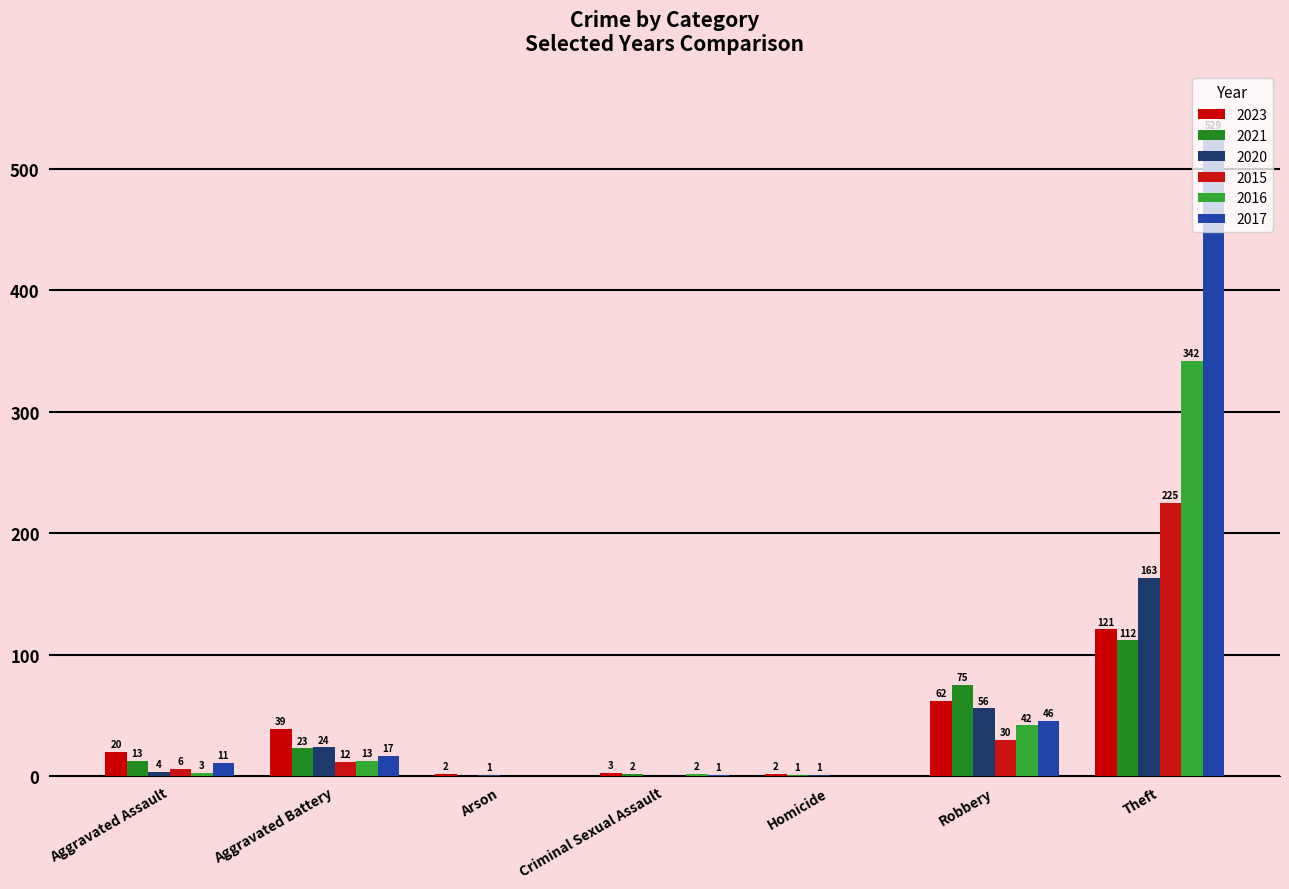

Which series has the widest spread of values?

2017